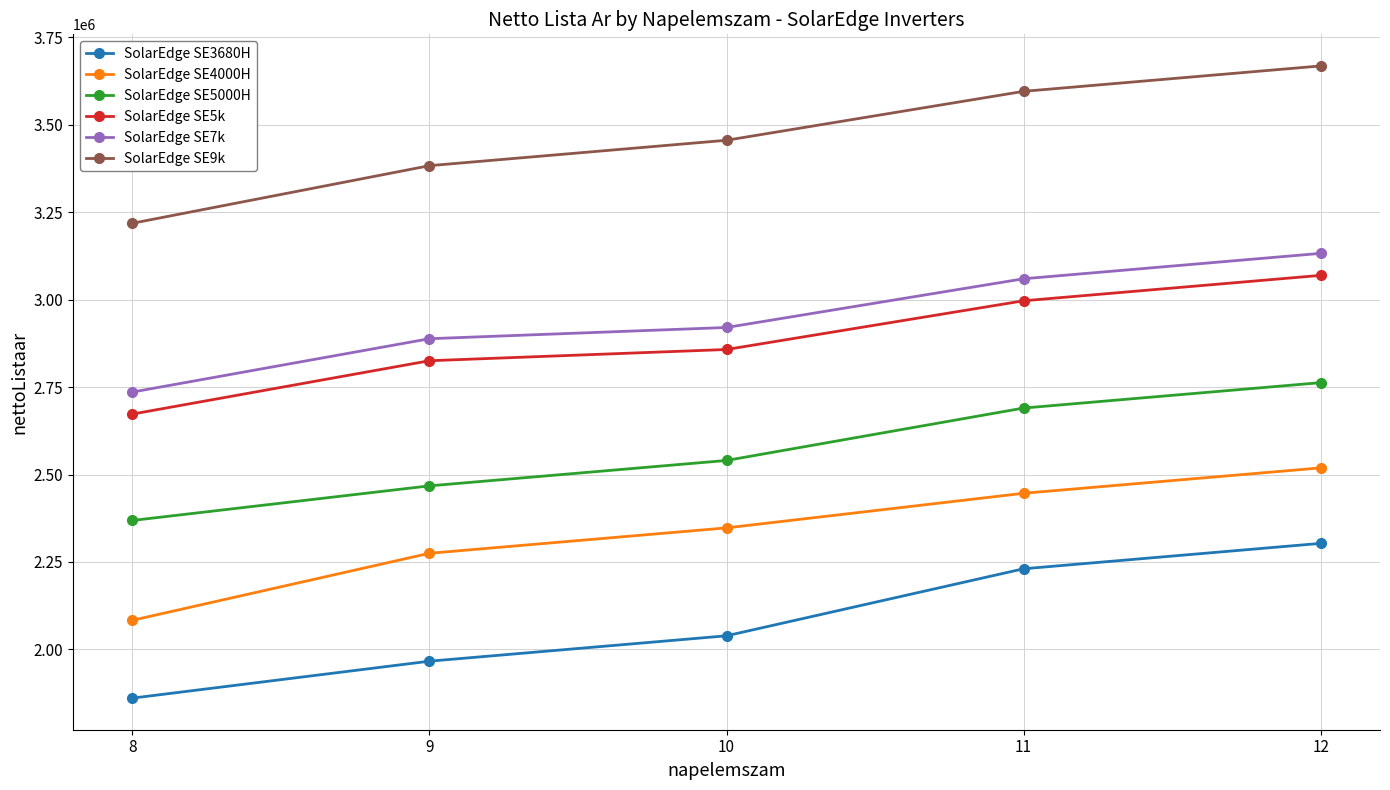

What is the spread (max minus min) of values at 11?

1365230